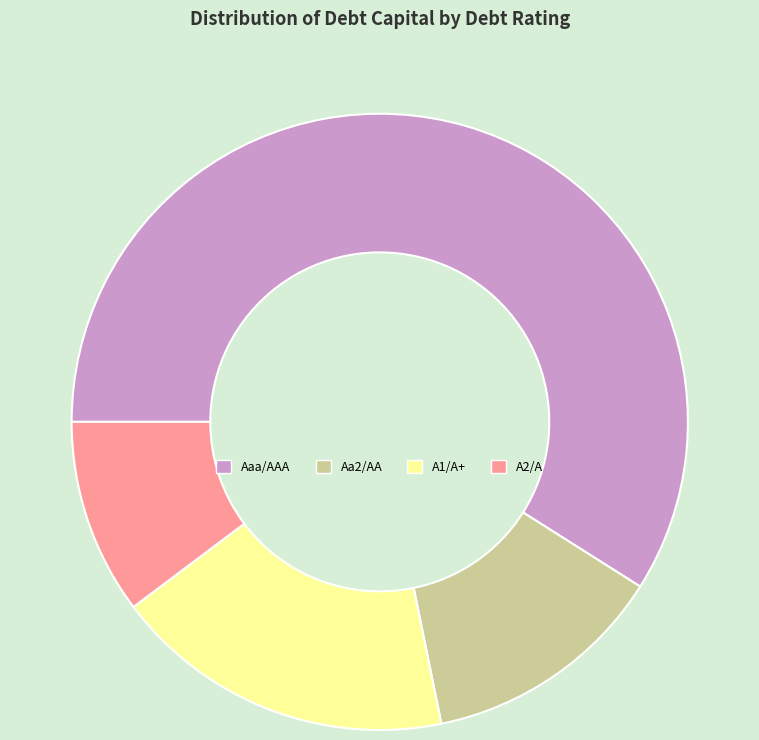

What is the largest slice in the pie chart?

Aaa/AAA